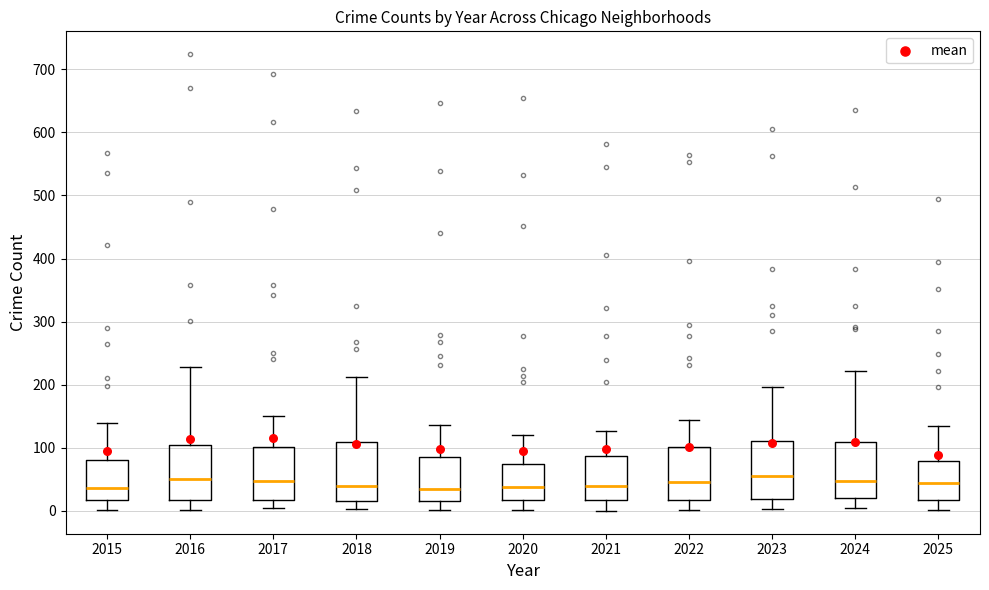

Reading left to right, read every box against the y-axis: the position of its median line, the range the box covers, and the ends of its whiskers. The values are not printed on the chart, so give them approximately, as read against the axis.

2015: median 40, box 20 to 80, whiskers 0 to 140
2016: median 50, box 20 to 110, whiskers 0 to 230
2017: median 50, box 20 to 100, whiskers 0 to 150
2018: median 40, box 20 to 110, whiskers 0 to 210
2019: median 40, box 20 to 90, whiskers 0 to 140
2020: median 40, box 20 to 80, whiskers 0 to 120
2021: median 40, box 20 to 90, whiskers 0 to 130
2022: median 50, box 20 to 100, whiskers 0 to 140
2023: median 60, box 20 to 110, whiskers 0 to 200
2024: median 50, box 20 to 110, whiskers 0 to 220
2025: median 40, box 20 to 80, whiskers 0 to 140